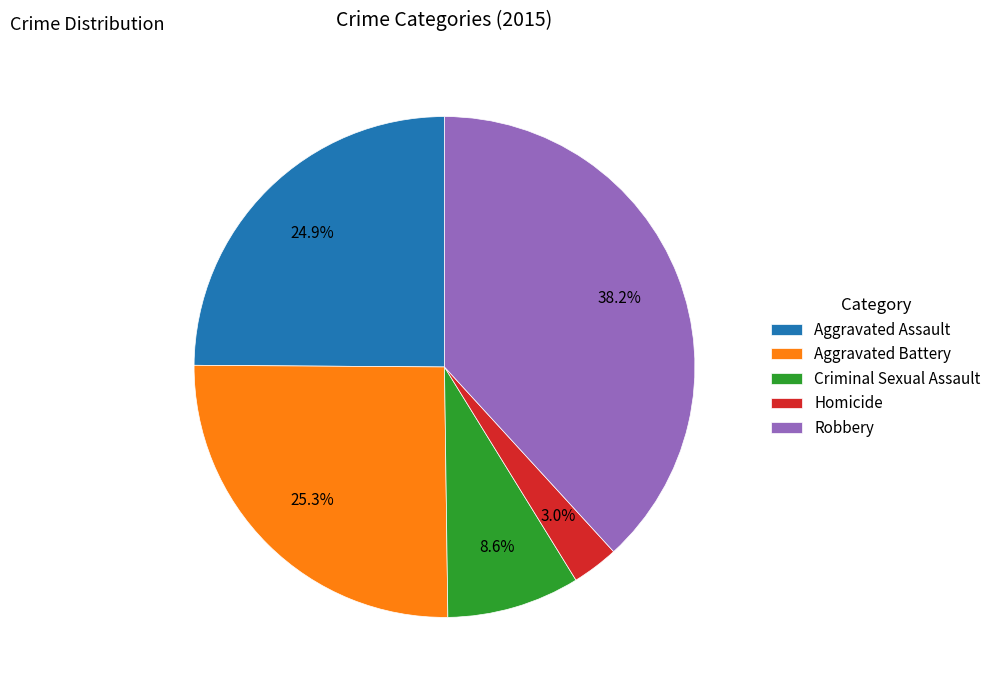

What is the smallest slice in the pie chart?

Homicide